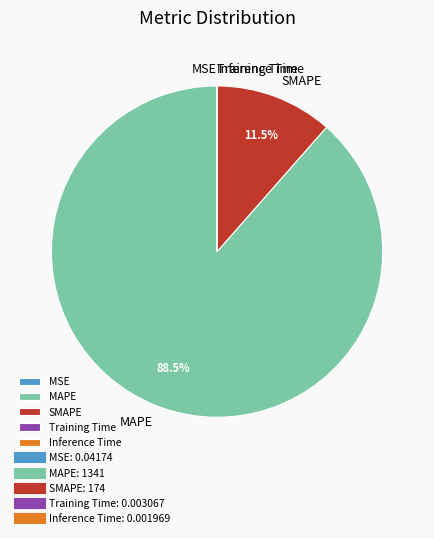

What percentage is NOT represented by MAPE?

11.5%